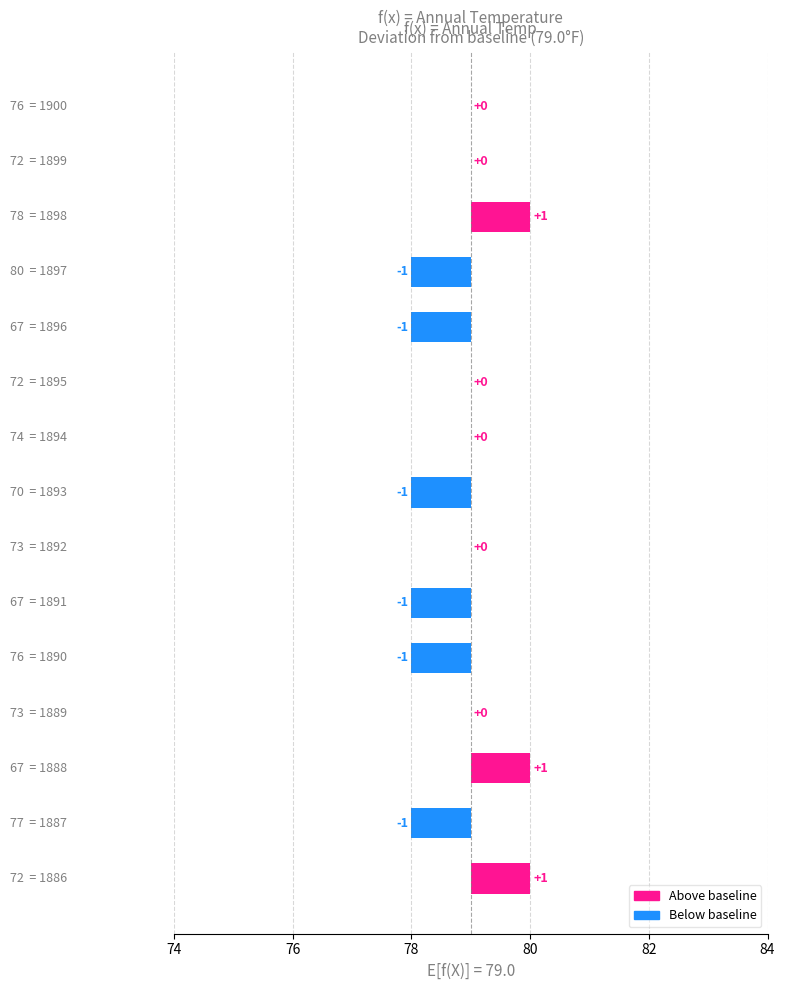

What is the sum of the values at 7 and 14?

-1